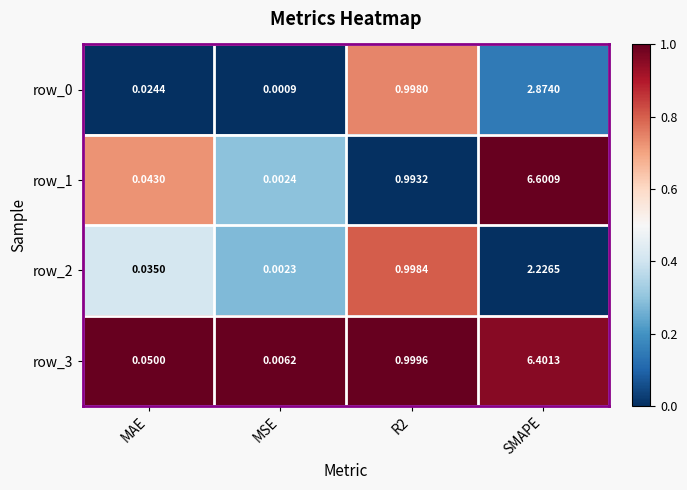

The row_0 series shows 0.4 at MSE. True or false?

False